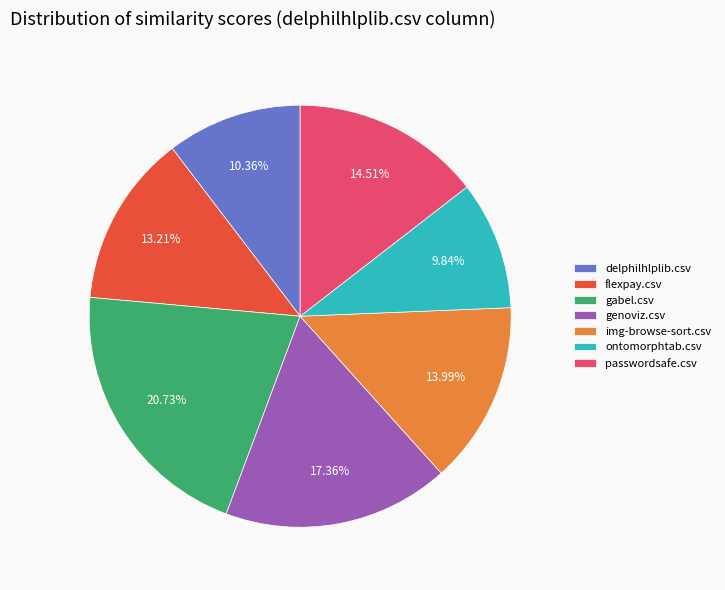

Between genoviz.csv and gabel.csv, which is larger?

gabel.csv